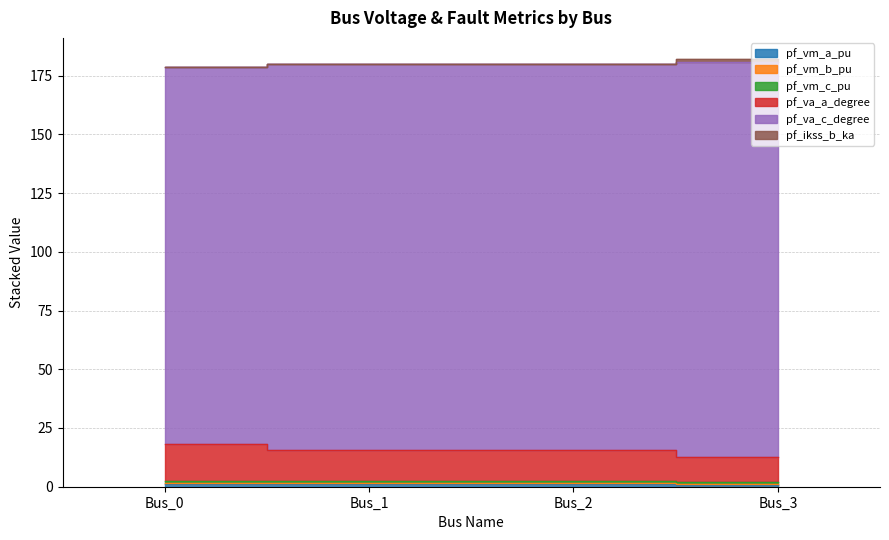

What is the value of the pf_vm_a_pu point at the 3rd from the left?

1.0